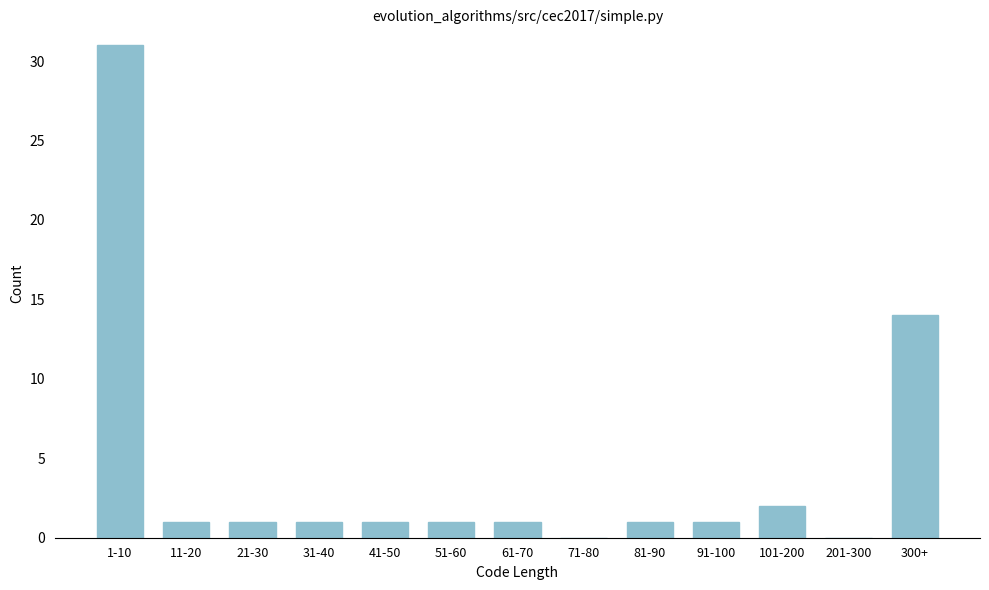

Reading left to right, transcribe all the data shown in this chart.

1-10=31	11-20=1	21-30=1	31-40=1	41-50=1	51-60=1	61-70=1	71-80=0	81-90=1	91-100=1	101-200=2	201-300=0	300+=14